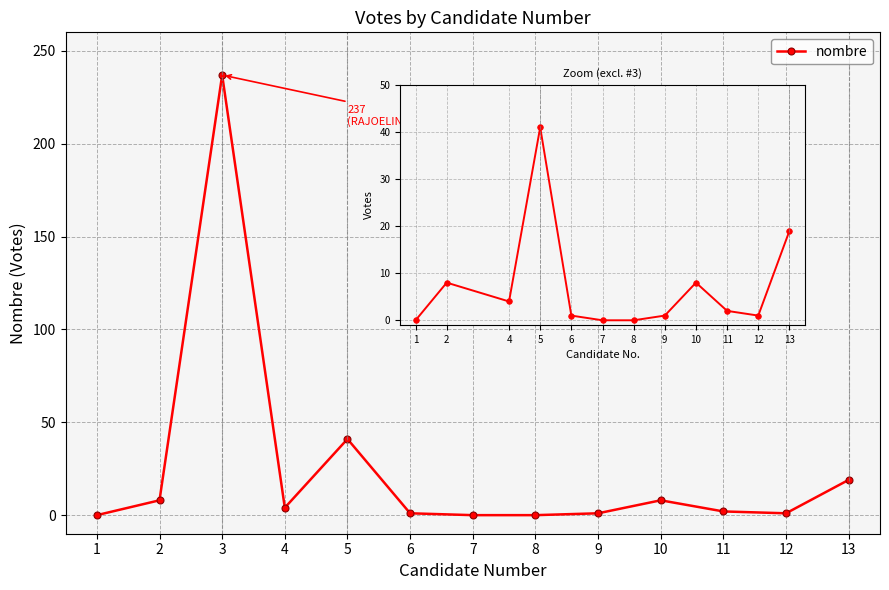

True or false: the data shows 2 at 10.

False